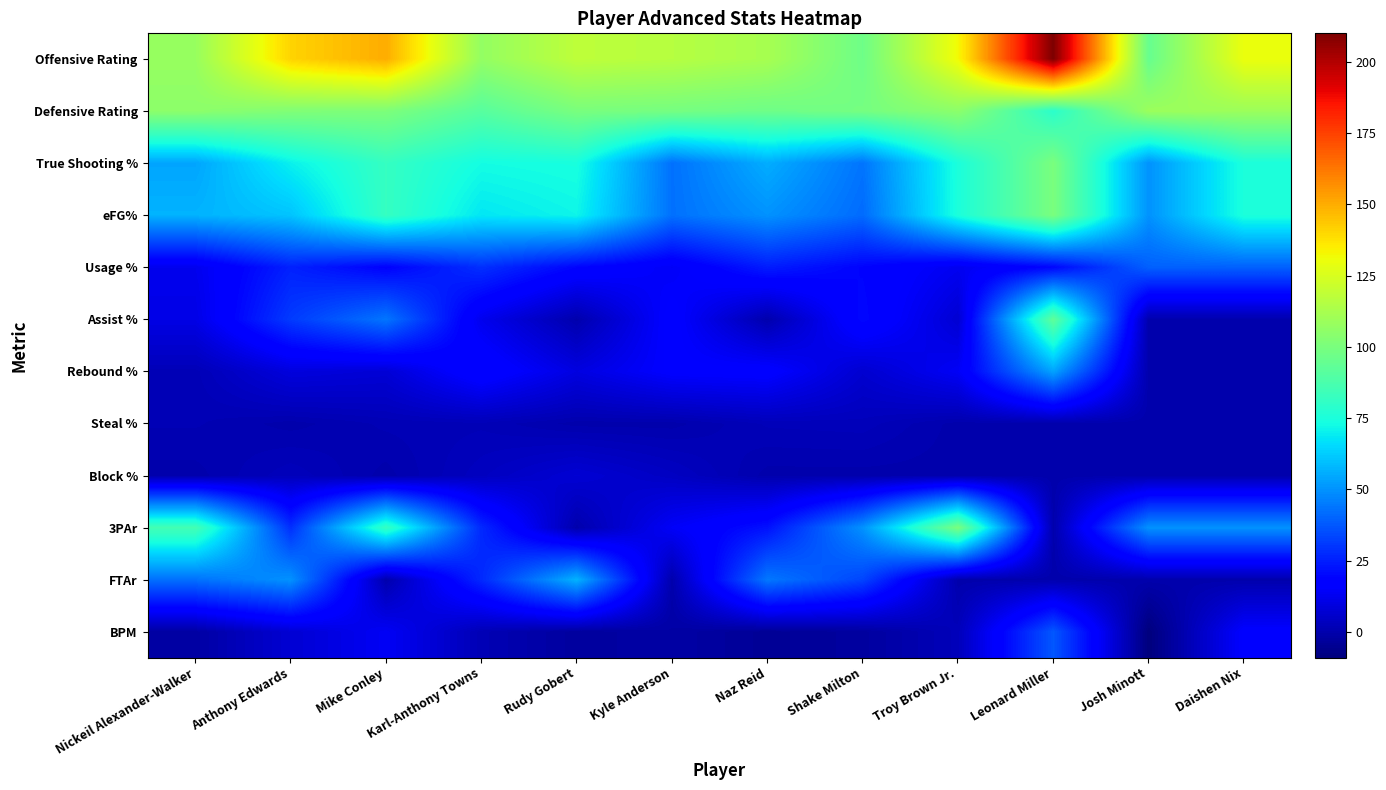

Reading right to left, what are all the values shown in this chart?

Offensive Rating: Daishen Nix=130.0	Josh Minott=95.0	Leonard Miller=210.0	Troy Brown Jr.=132.0	Shake Milton=97.0	Naz Reid=112.0	Kyle Anderson=116.0	Rudy Gobert=118.0	Karl-Anthony Towns=107.0	Mike Conley=150.0	Anthony Edwards=141.0	Nickeil Alexander-Walker=108.0
Defensive Rating: Daishen Nix=109.0	Josh Minott=109.0	Leonard Miller=79.0	Troy Brown Jr.=105.0	Shake Milton=99.0	Naz Reid=97.0	Kyle Anderson=99.0	Rudy Gobert=100.0	Karl-Anthony Towns=91.0	Mike Conley=101.0	Anthony Edwards=102.0	Nickeil Alexander-Walker=105.0
True Shooting %: Daishen Nix=75.0	Josh Minott=50.0	Leonard Miller=100.0	Troy Brown Jr.=75.0	Shake Milton=43.6	Naz Reid=55.8	Kyle Anderson=42.9	Rudy Gobert=74.2	Karl-Anthony Towns=73.1	Mike Conley=81.8	Anthony Edwards=70.3	Nickeil Alexander-Walker=54.1
eFG%: Daishen Nix=75.0	Josh Minott=50.0	Leonard Miller=100.0	Troy Brown Jr.=75.0	Shake Milton=41.7	Naz Reid=50.0	Kyle Anderson=42.9	Rudy Gobert=71.4	Karl-Anthony Towns=68.2	Mike Conley=81.8	Anthony Edwards=60.7	Nickeil Alexander-Walker=57.1
Usage %: Daishen Nix=39.4	Josh Minott=39.4	Leonard Miller=19.7	Troy Brown Jr.=12.8	Shake Milton=19.0	Naz Reid=24.6	Kyle Anderson=14.0	Rudy Gobert=19.3	Karl-Anthony Towns=28.7	Mike Conley=18.5	Anthony Edwards=25.6	Nickeil Alexander-Walker=12.4
Assist %: Daishen Nix=0.0	Josh Minott=0.0	Leonard Miller=93.0	Troy Brown Jr.=7.2	Shake Milton=20.1	Naz Reid=0.0	Kyle Anderson=17.3	Rudy Gobert=0.0	Karl-Anthony Towns=12.3	Mike Conley=43.9	Anthony Edwards=31.2	Nickeil Alexander-Walker=10.8
Rebound %: Daishen Nix=0.0	Josh Minott=0.0	Leonard Miller=53.8	Troy Brown Jr.=14.0	Shake Milton=6.6	Naz Reid=17.1	Kyle Anderson=16.4	Rudy Gobert=9.8	Karl-Anthony Towns=19.2	Mike Conley=7.8	Anthony Edwards=9.2	Nickeil Alexander-Walker=1.8
Steal %: Daishen Nix=0.0	Josh Minott=0.0	Leonard Miller=0.0	Troy Brown Jr.=0.0	Shake Milton=2.6	Naz Reid=2.3	Kyle Anderson=0.0	Rudy Gobert=0.0	Karl-Anthony Towns=1.9	Mike Conley=1.5	Anthony Edwards=0.0	Nickeil Alexander-Walker=1.4
Block %: Daishen Nix=0.0	Josh Minott=0.0	Leonard Miller=0.0	Troy Brown Jr.=0.0	Shake Milton=0.0	Naz Reid=0.0	Kyle Anderson=4.1	Rudy Gobert=7.4	Karl-Anthony Towns=3.6	Mike Conley=0.0	Anthony Edwards=2.8	Nickeil Alexander-Walker=0.0
3PAr: Daishen Nix=50.0	Josh Minott=50.0	Leonard Miller=0.0	Troy Brown Jr.=100.0	Shake Milton=50.0	Naz Reid=22.2	Kyle Anderson=14.3	Rudy Gobert=0.0	Karl-Anthony Towns=27.3	Mike Conley=81.8	Anthony Edwards=28.6	Nickeil Alexander-Walker=85.7
FTAr: Daishen Nix=0.0	Josh Minott=0.0	Leonard Miller=0.0	Troy Brown Jr.=0.0	Shake Milton=33.3	Naz Reid=44.4	Kyle Anderson=0.0	Rudy Gobert=57.1	Karl-Anthony Towns=27.3	Mike Conley=0.0	Anthony Edwards=50.0	Nickeil Alexander-Walker=42.9
BPM: Daishen Nix=16.4	Josh Minott=-9.0	Leonard Miller=37.4	Troy Brown Jr.=2.5	Shake Milton=-2.5	Naz Reid=-4.3	Kyle Anderson=-1.4	Rudy Gobert=-2.7	Karl-Anthony Towns=1.6	Mike Conley=13.7	Anthony Edwards=7.3	Nickeil Alexander-Walker=-1.7